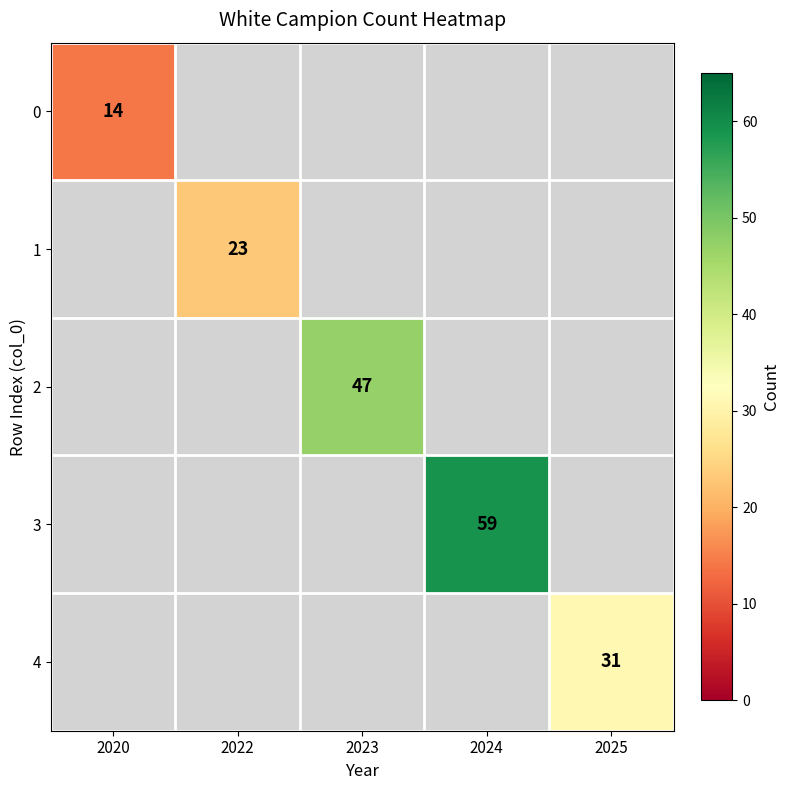

The 4 series shows 18 at 2025. True or false?

False